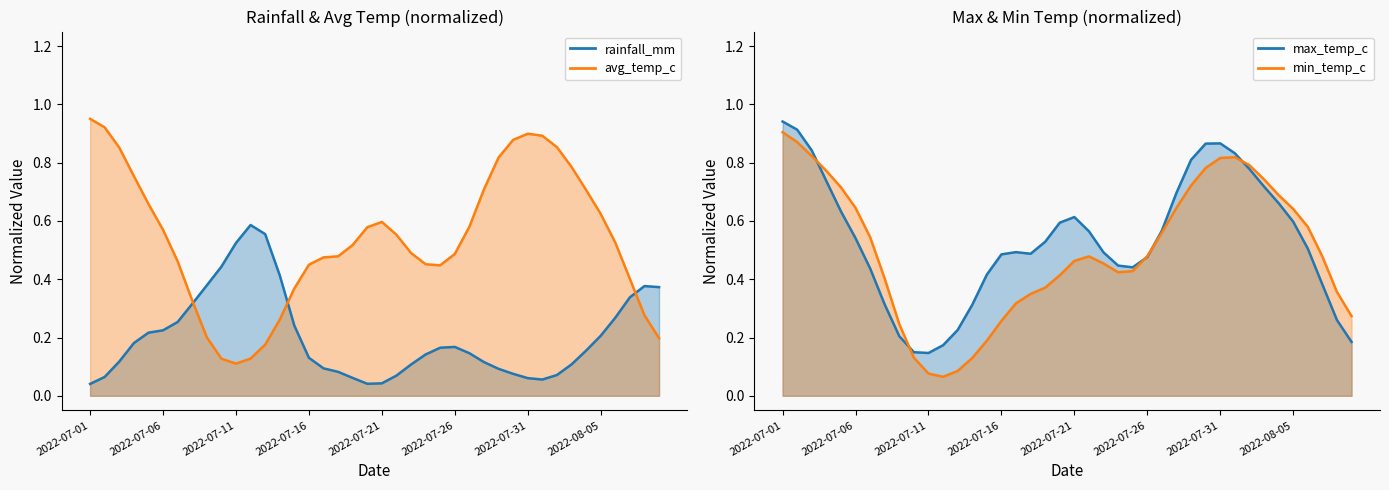

What position from the right is 12?

28